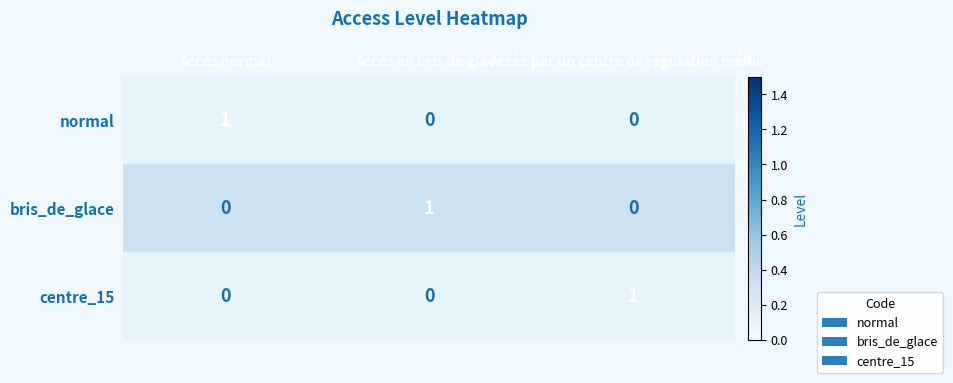

How many bris_de_glace values are between 0 and 1?

3